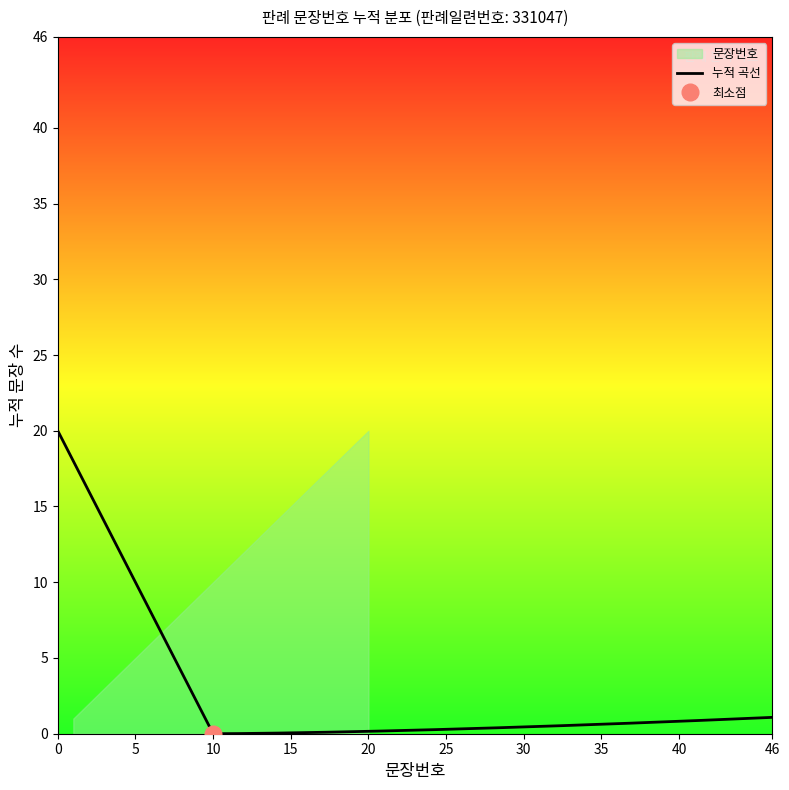

What is the average value?

10